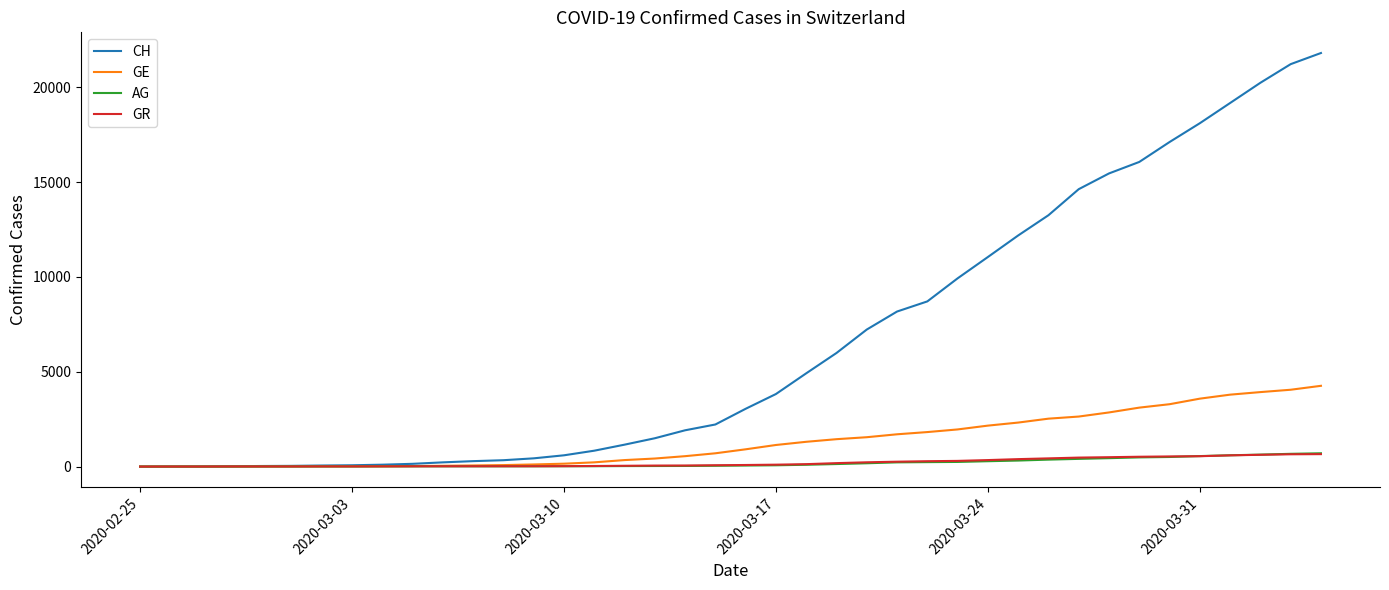

What is the difference between the maximum and second lowest values in the CH series?

21803